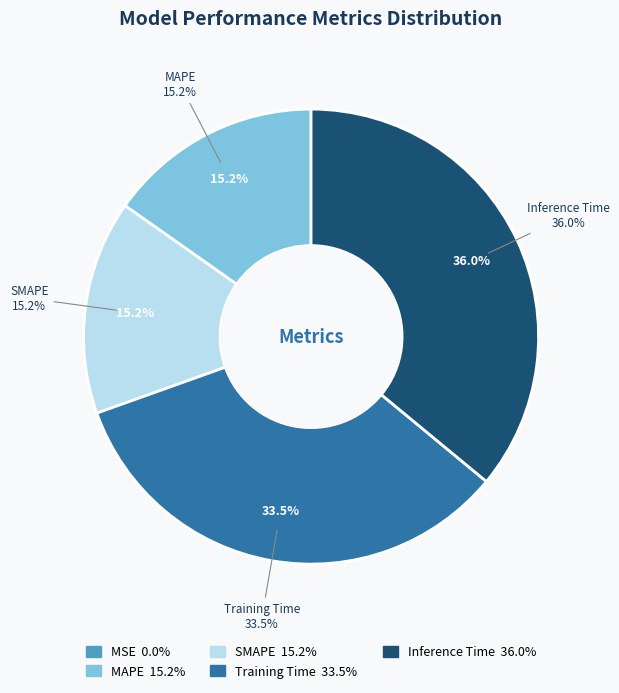

What is the largest slice in the pie chart?

Inference Time